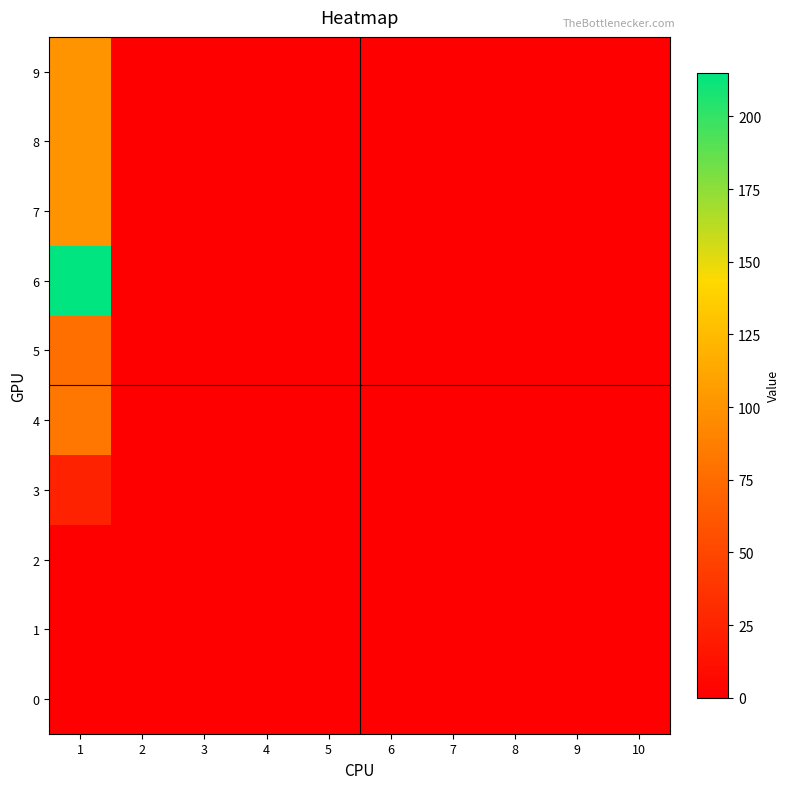

Reading left to right, list all the values displayed in this chart.

9: 1=100	2=0	3=0	4=0	5=0	6=0	7=0	8=0	9=0	10=0
8: 1=100	2=0	3=0	4=0	5=0	6=0	7=0	8=0	9=0	10=0
7: 1=100	2=0	3=0	4=0	5=0	6=0	7=0	8=0	9=0	10=0
6: 1=215	2=0	3=0	4=0	5=0	6=0	7=0	8=0	9=0	10=0
5: 1=78	2=0	3=0	4=0	5=0	6=0	7=0	8=0	9=0	10=0
4: 1=82	2=0	3=0	4=0	5=0	6=0	7=0	8=0	9=0	10=0
3: 1=25	2=0	3=0	4=0	5=0	6=0	7=0	8=0	9=0	10=0
2: 1=0	2=0	3=0	4=0	5=0	6=0	7=0	8=0	9=0	10=0
1: 1=0	2=0	3=0	4=0	5=0	6=0	7=0	8=0	9=0	10=0
0: 1=0	2=0	3=0	4=0	5=0	6=0	7=0	8=0	9=0	10=0